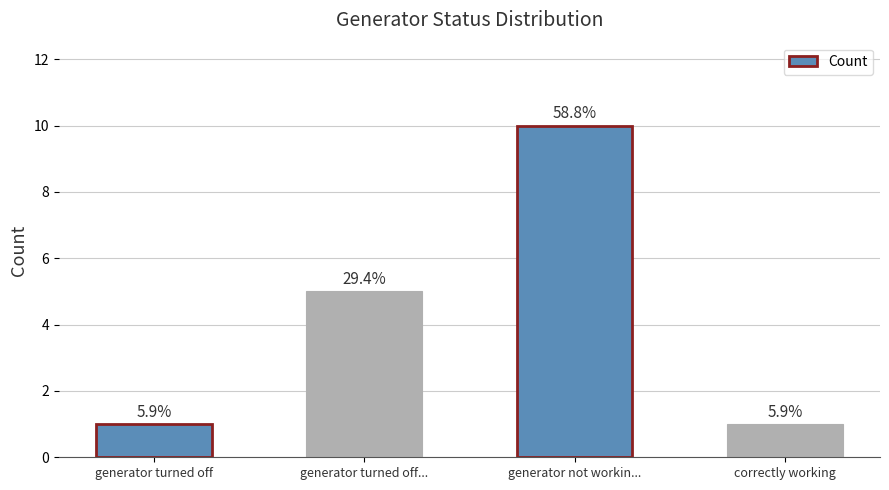

How many bars are there in total?

4